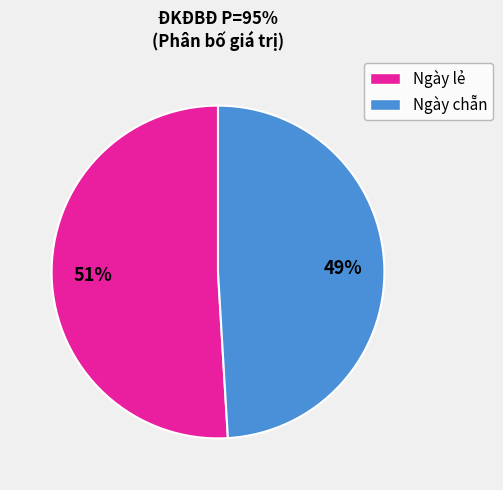

To the nearest percent, what is the average slice percentage?

50%